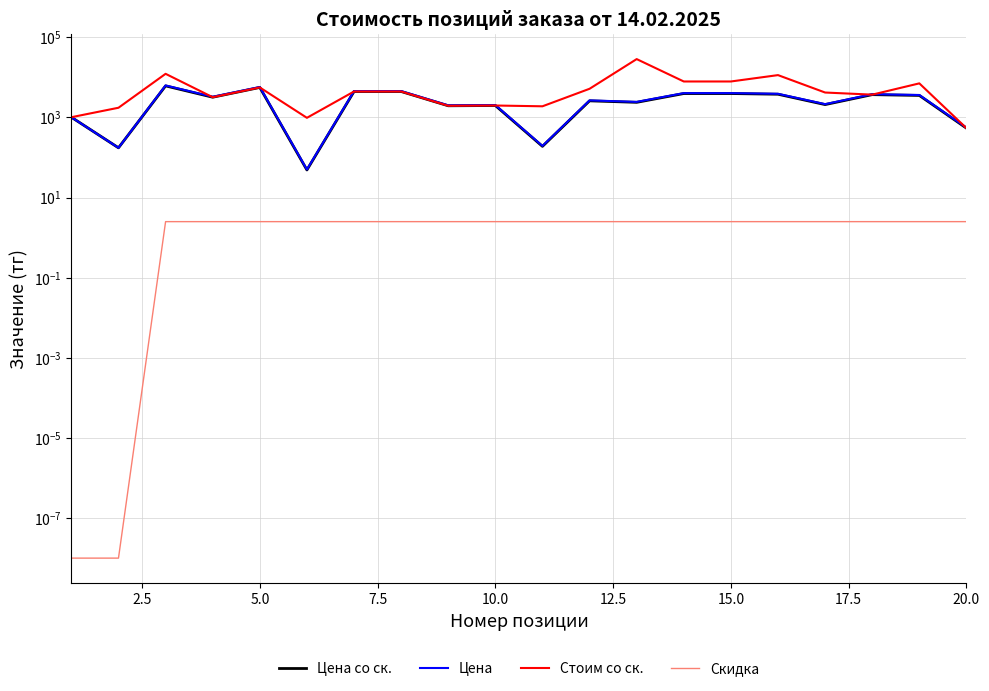

How many interior local valleys does the Цена со ск. series have?

7